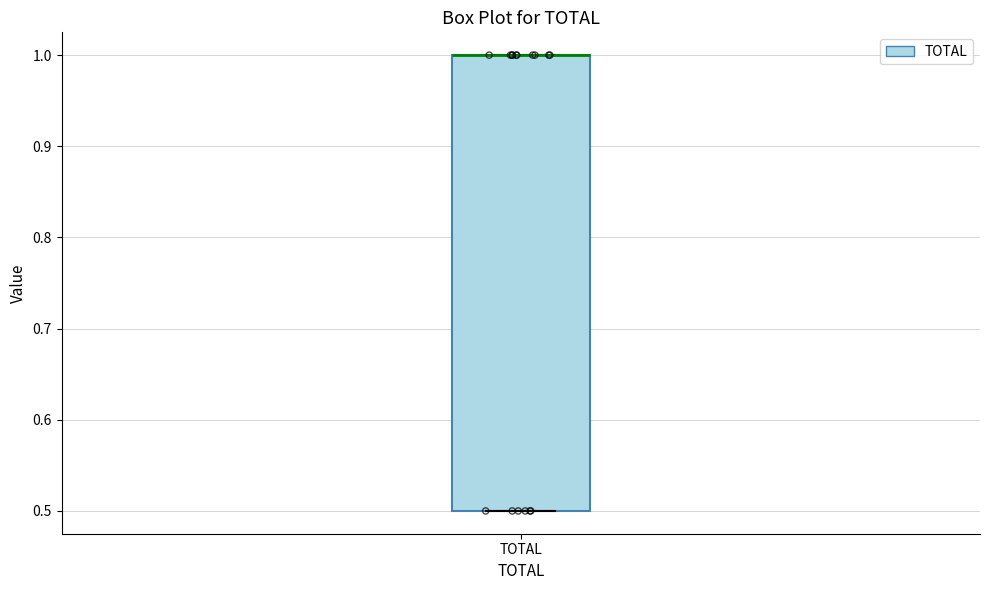

Transcribe this box plot: give where the median line is, the range the box spans, and where the two whiskers end, as read against the y-axis. The values are not printed on the chart, so give them approximately, as read against the axis.

median 1.0 (drawn on the box's upper edge), box 0.5 to 1.0, whiskers 0.5 to 1.0